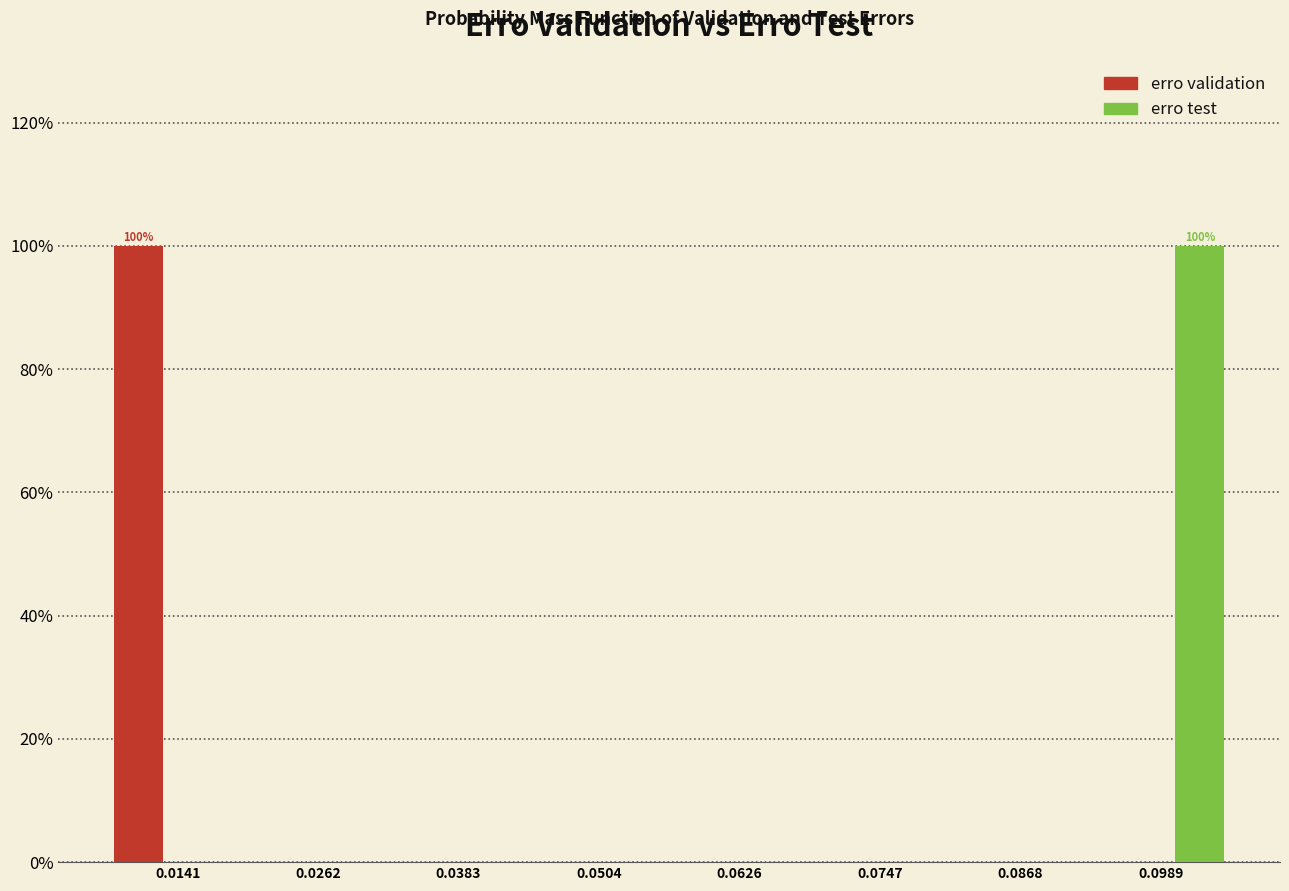

In the erro validation series, which range on the x-axis has the tallest bar?

0.008 to 0.020